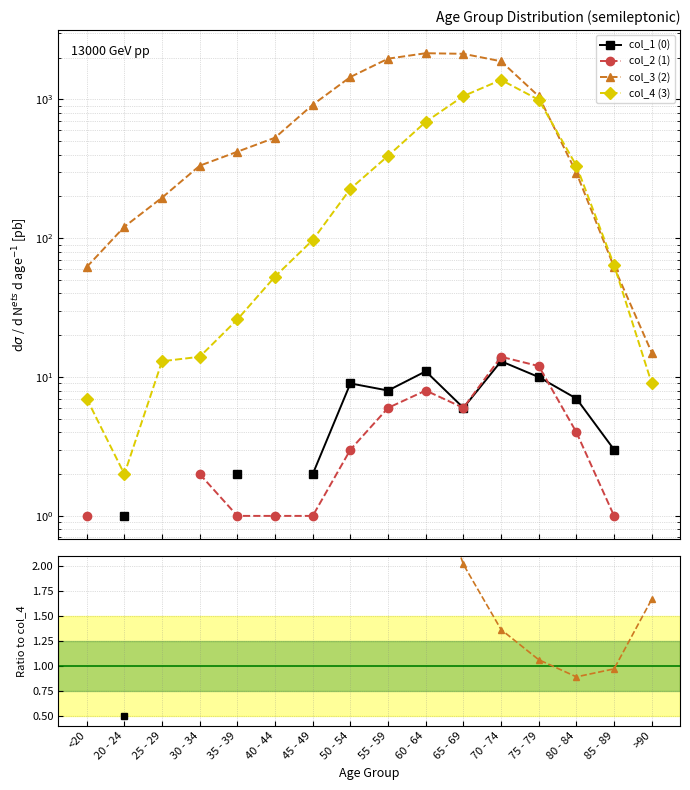

What are all the series names shown in the legend?

col_1 (0), col_2 (1), col_3 (2), col_4 (3)